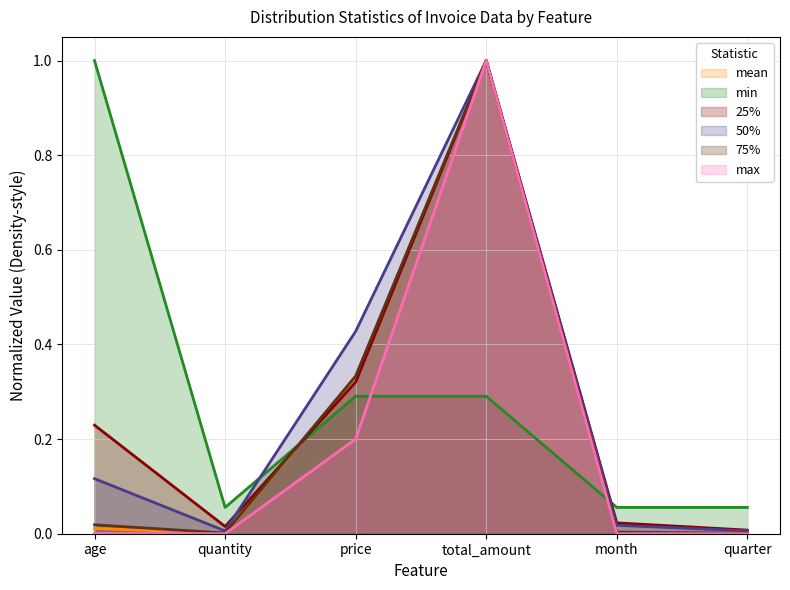

List the labels in order of max value, largest first.

total_amount, price, age, month, quantity, quarter